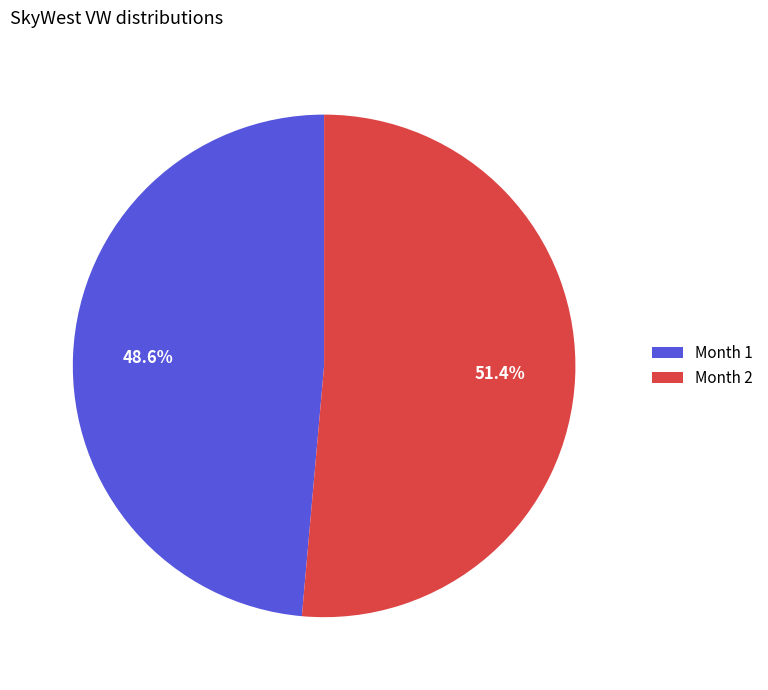

Combined, what portion of the pie is Month 2 and Month 1?

100.0%